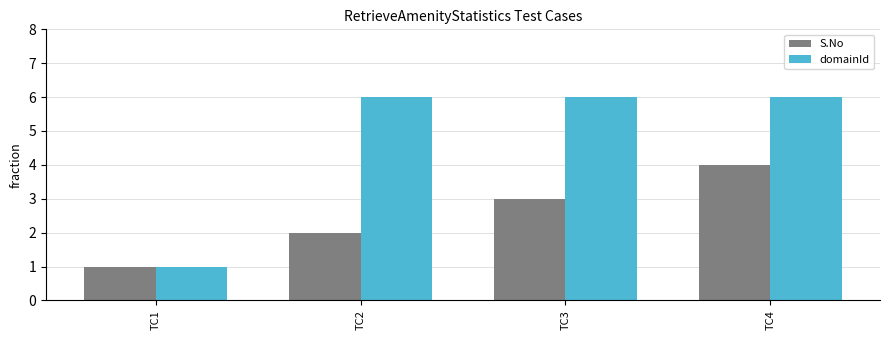

What is the approximate value of S.No at TC1?

1